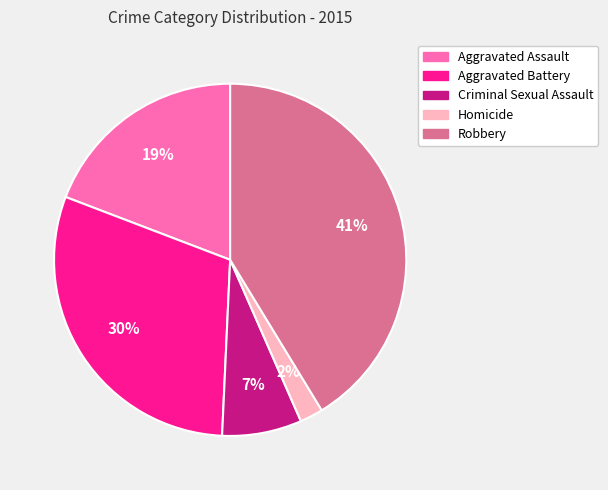

Is it true that Robbery is 41% of the pie?

True